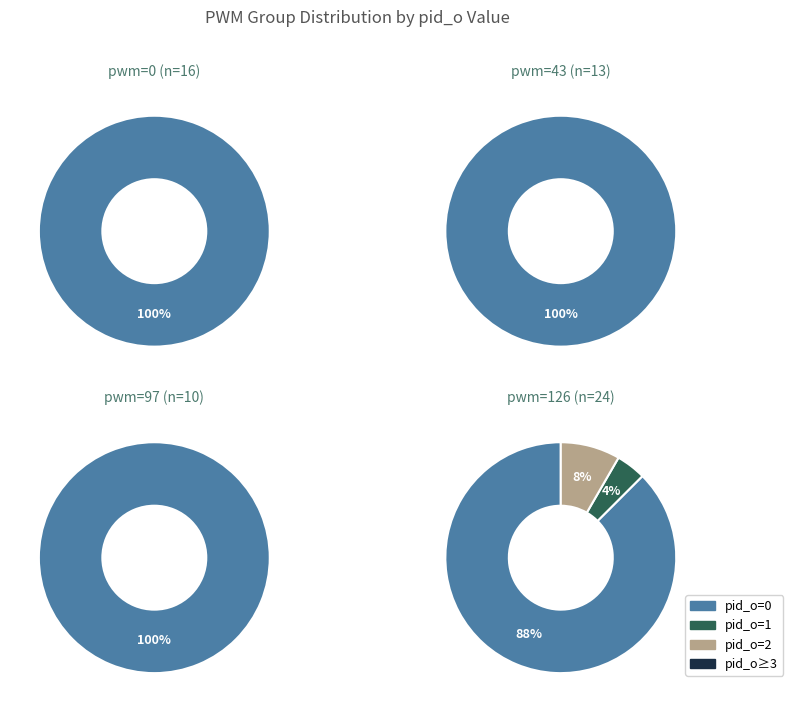

Combined, do pid_o=other and pid_o=1 account for over 50%?

No